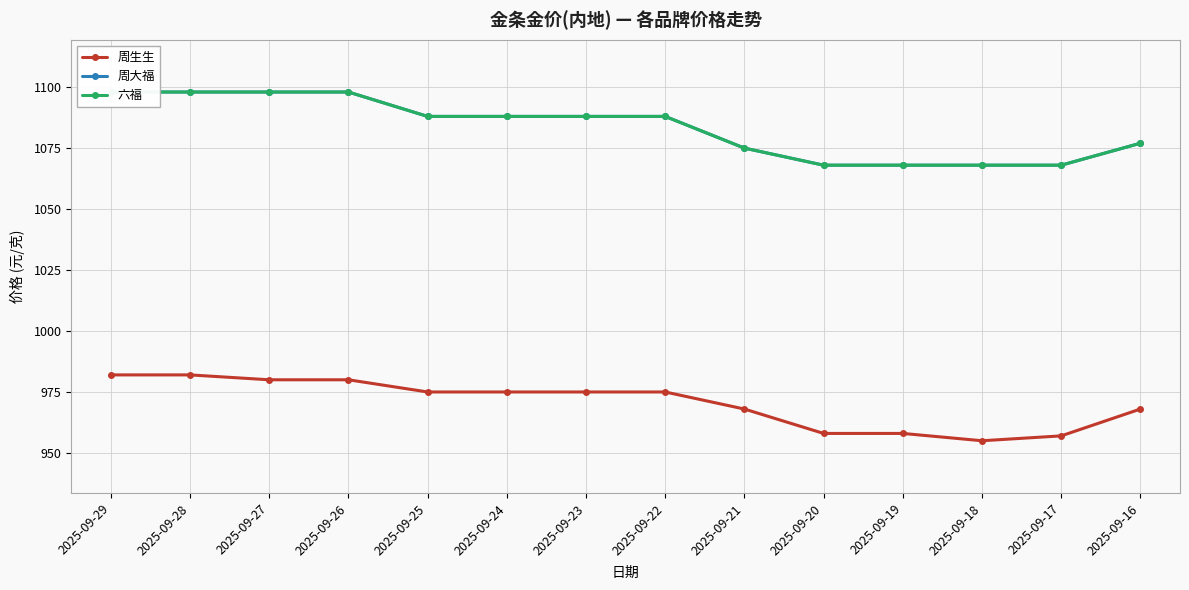

At which category is the sum across all series the highest?

2025-09-29